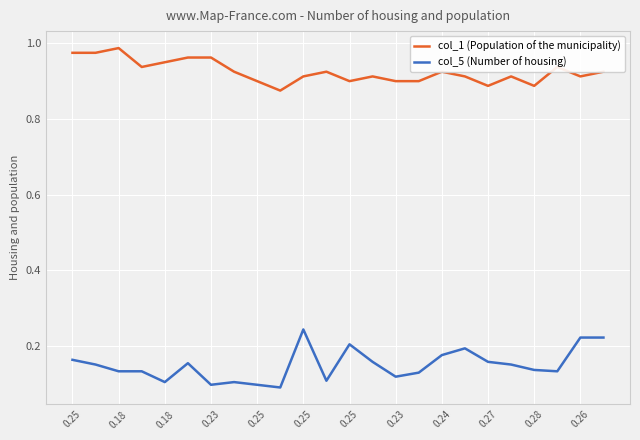

Which series has the widest spread of values?

col_5 (Number of housing)